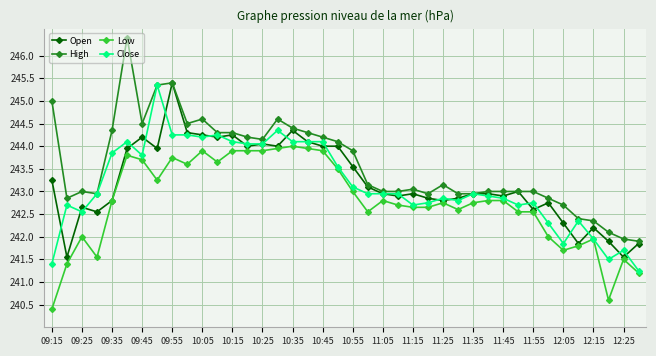

What is the minimum value for Low?

240.4